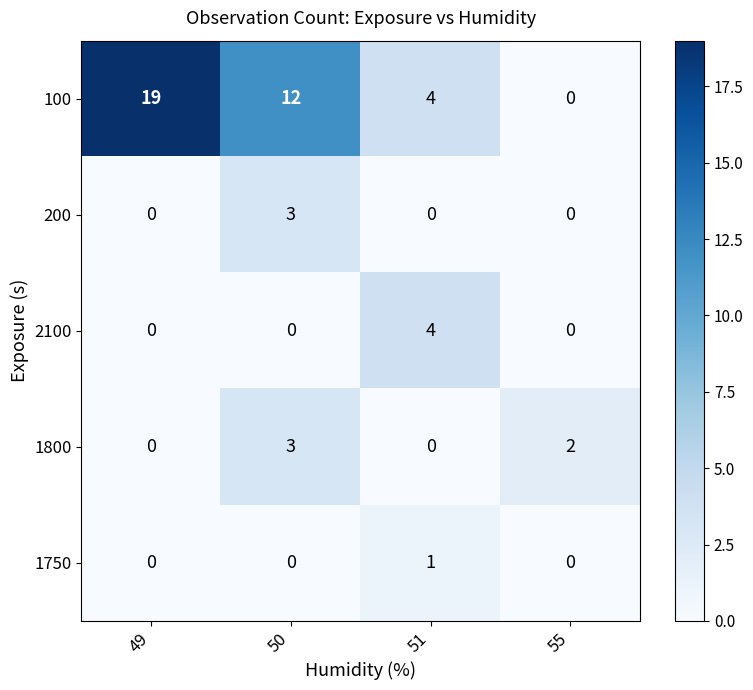

Is it true that 200 equals -2 at 49?

False